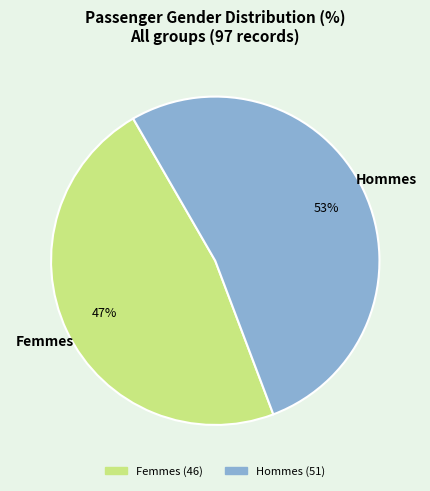

To the nearest percent, what portion does Femmes represent?

47%